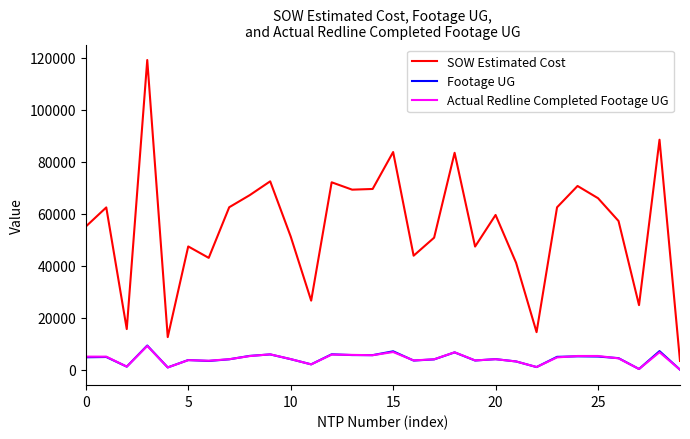

Which series has the largest total across all categories?

SOW Estimated Cost